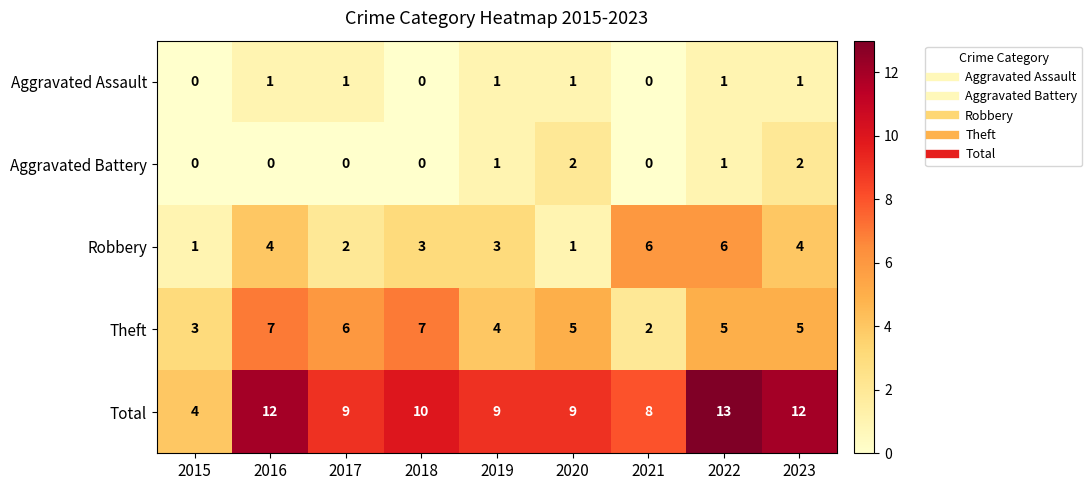

Which category has the highest value across all series?

2022